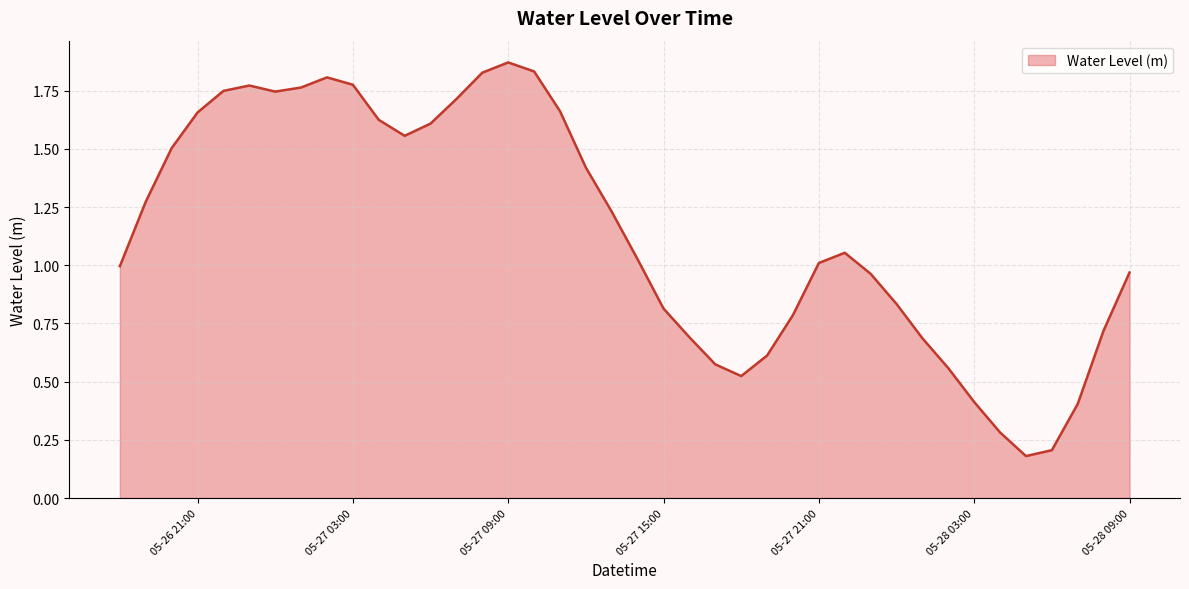

True or false: the data shows 0.6 at 05-27 21:00.

False